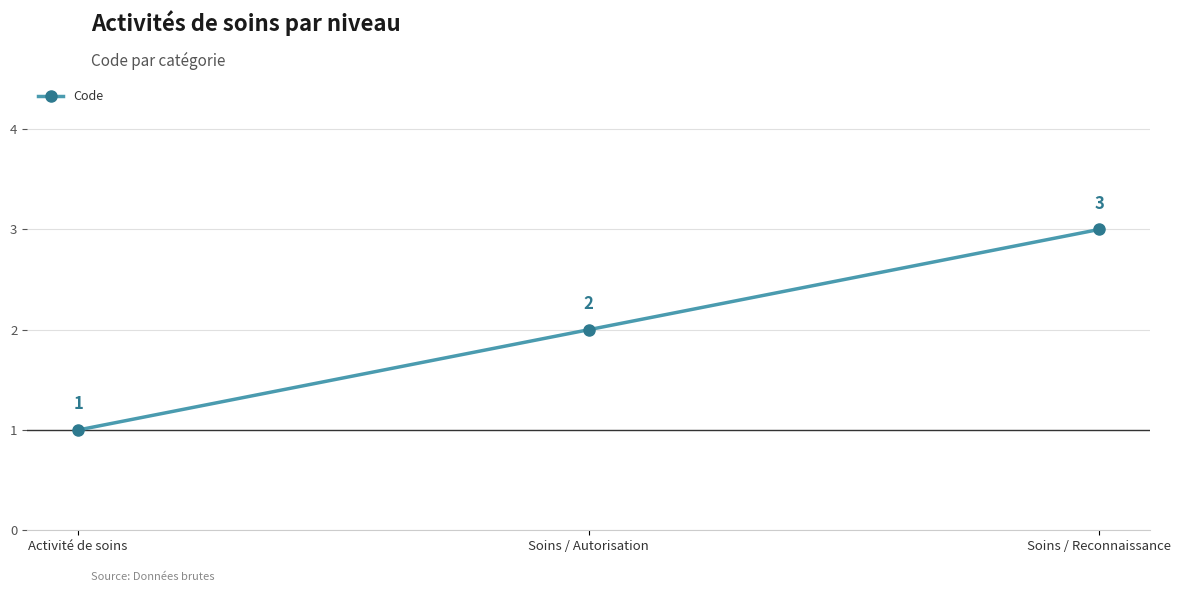

Reading left to right, what are all the values shown in this chart?

Activité de soins=1	Soins / Autorisation=2	Soins / Reconnaissance=3